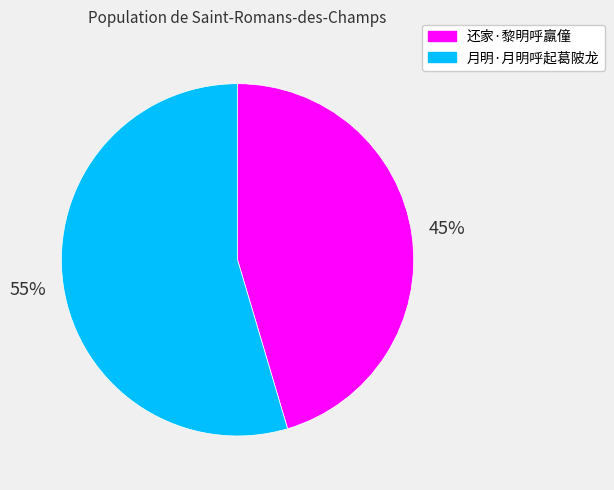

Is it true that 还家·黎明呼羸僮 is 45% of the pie?

True